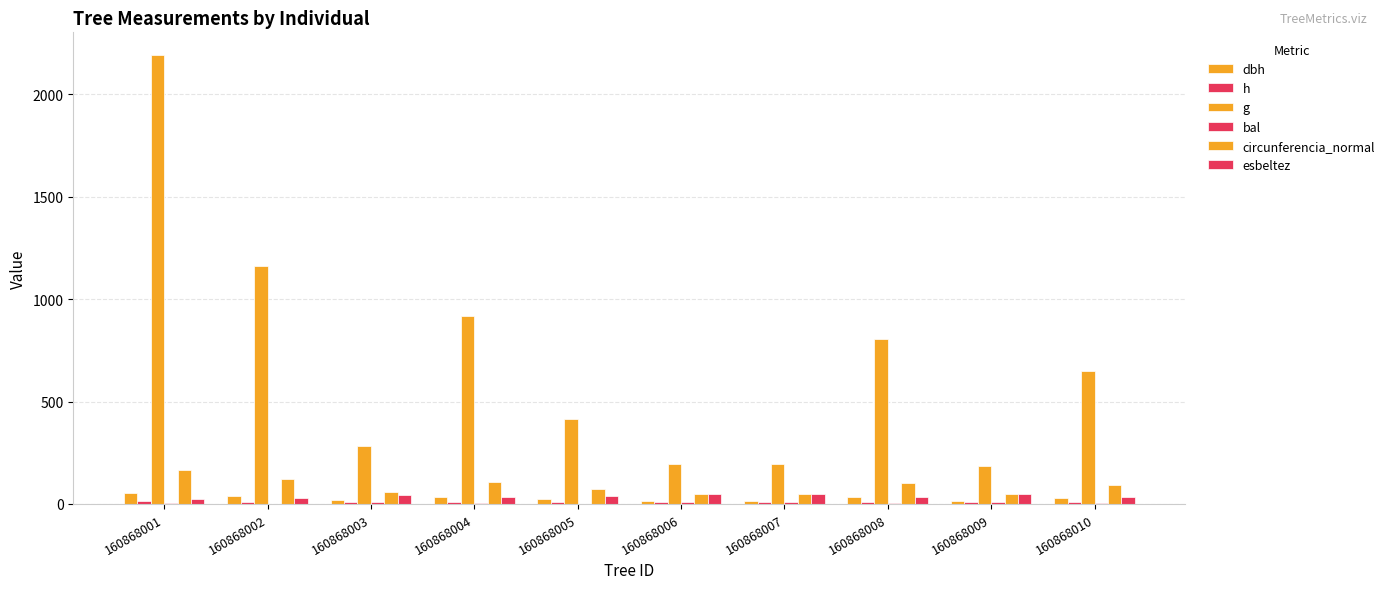

At how many categories does at least one series exceed 1887?

1